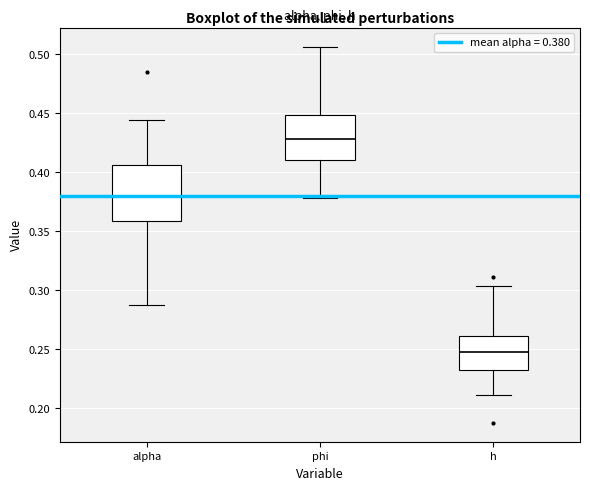

Where does the lower whisker of the box for alpha end on the y-axis? The values are not printed on the chart, so give them approximately, as read against the axis.

0.290